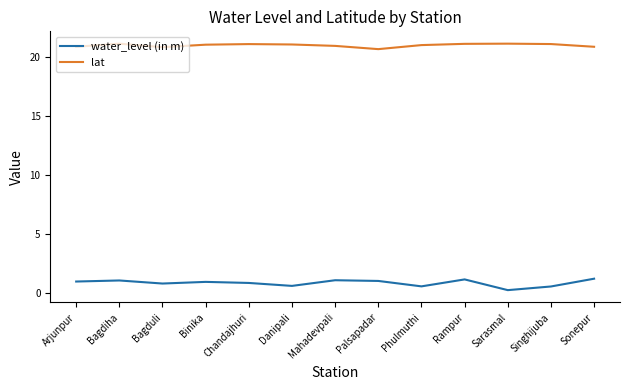

What position from the right is Palsapadar?

6